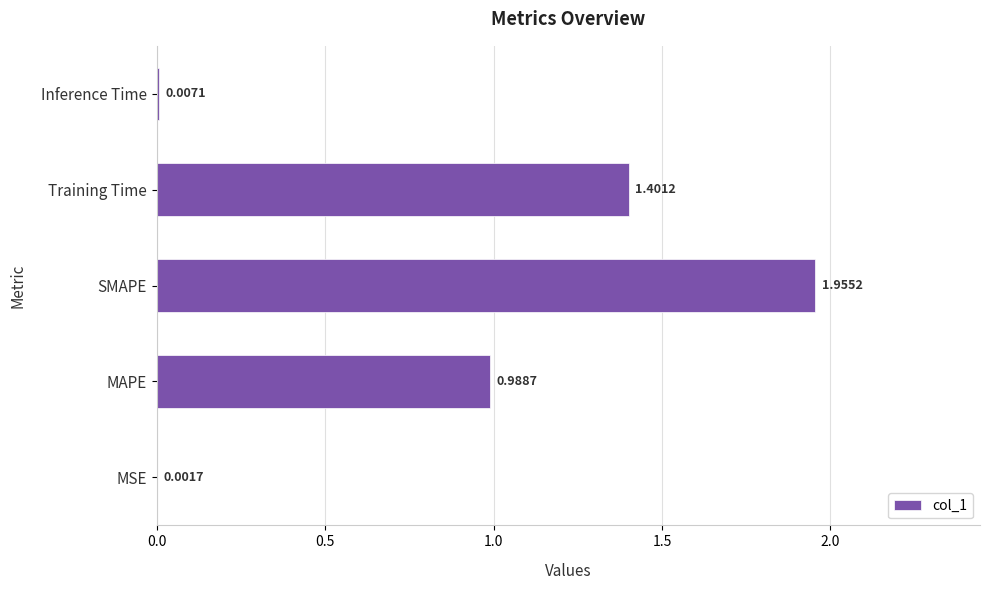

Which category has the highest value across all series?

SMAPE